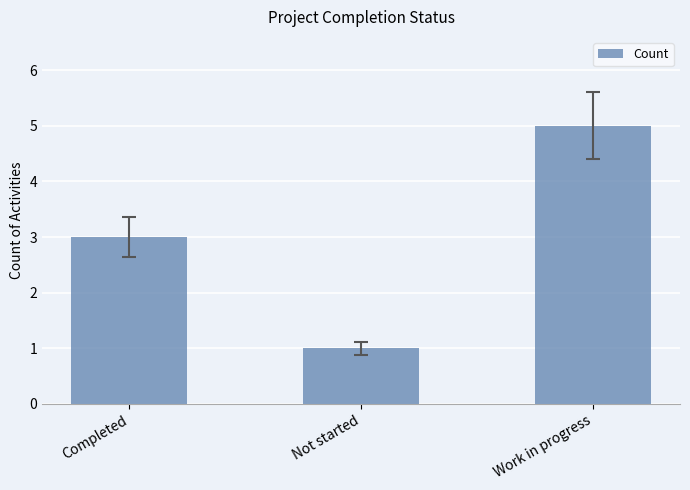

The chart shows a value of 5 at Completed. True or false?

False